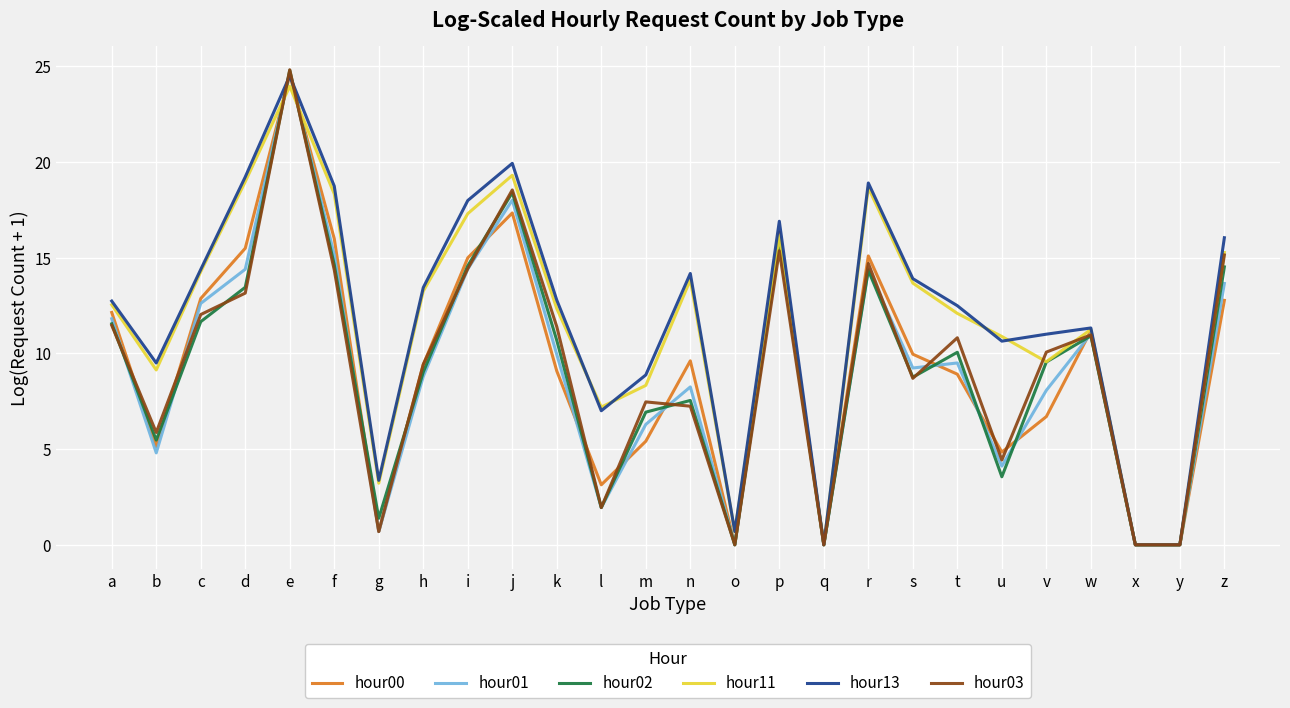

The value of hour13 at r is 18.9. True or false?

True